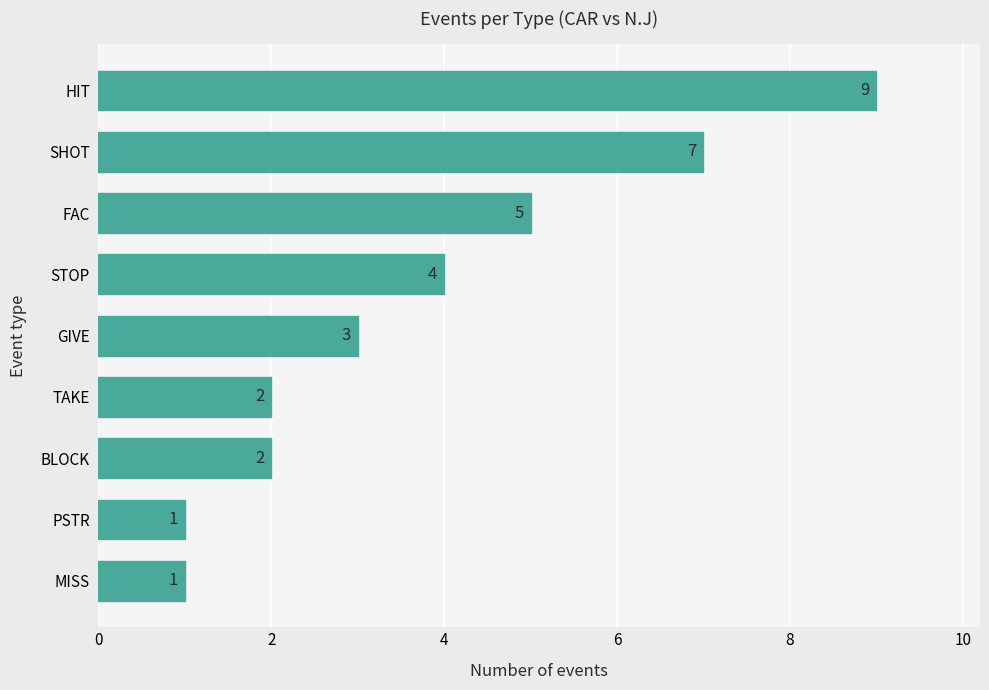

What is the change in value from FAC to SHOT?

+2